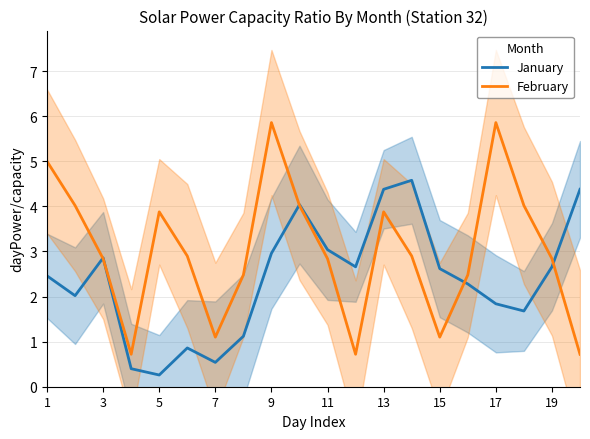

The February series shows 4.0 at 15. True or false?

False